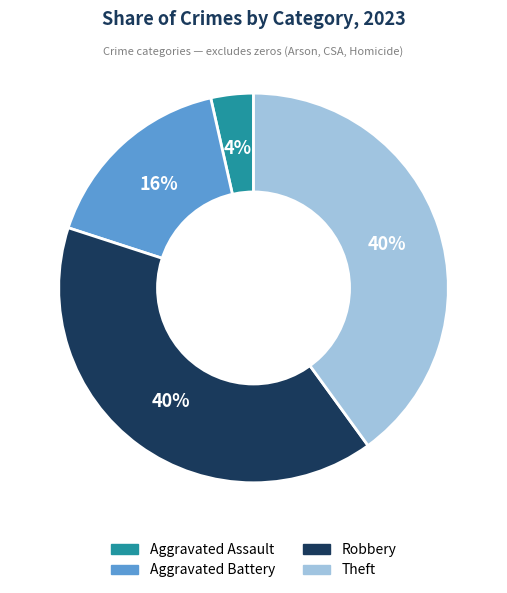

Count the number of slices in the pie.

4